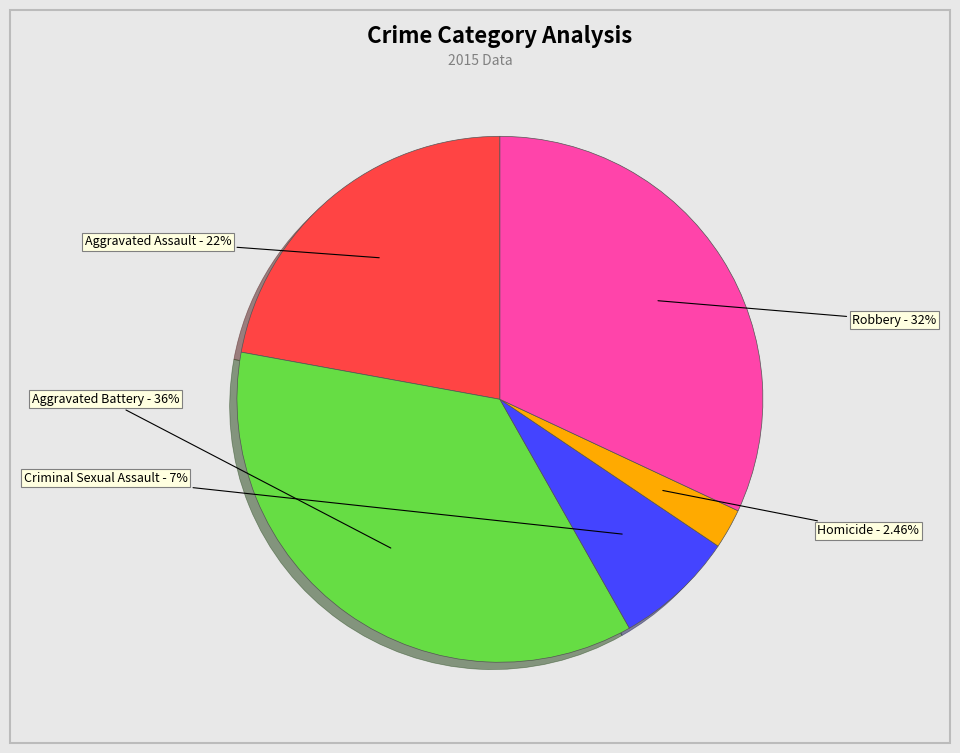

Which category has the smallest portion of the pie?

Homicide